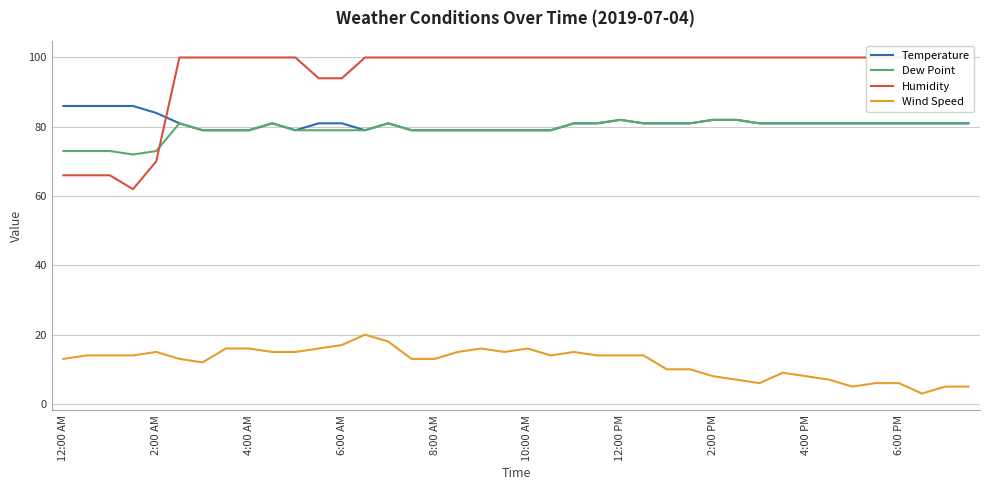

Is this an area chart (filled region under the line)?

No